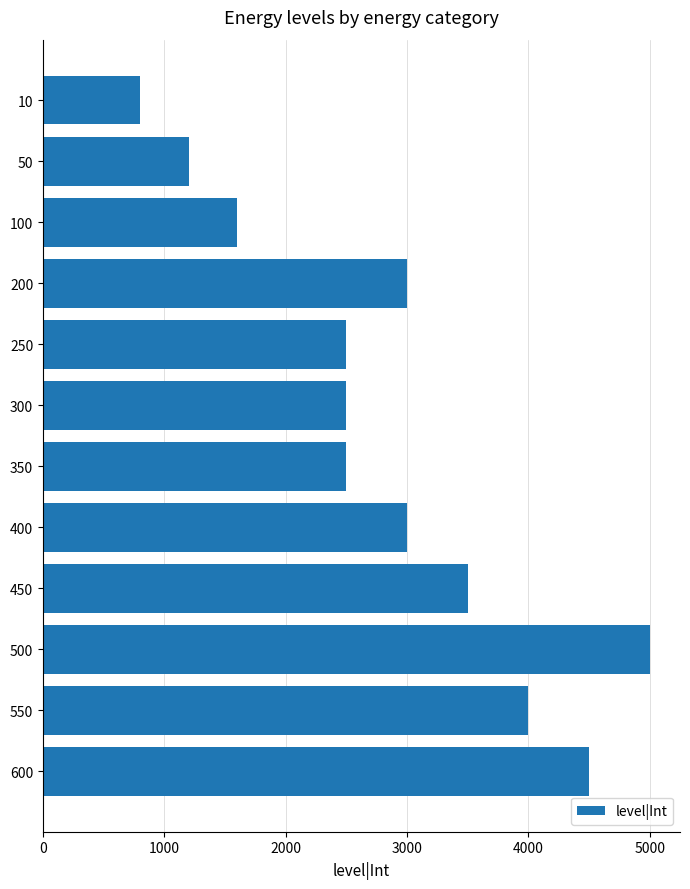

What is the minimum value shown in the chart?

800